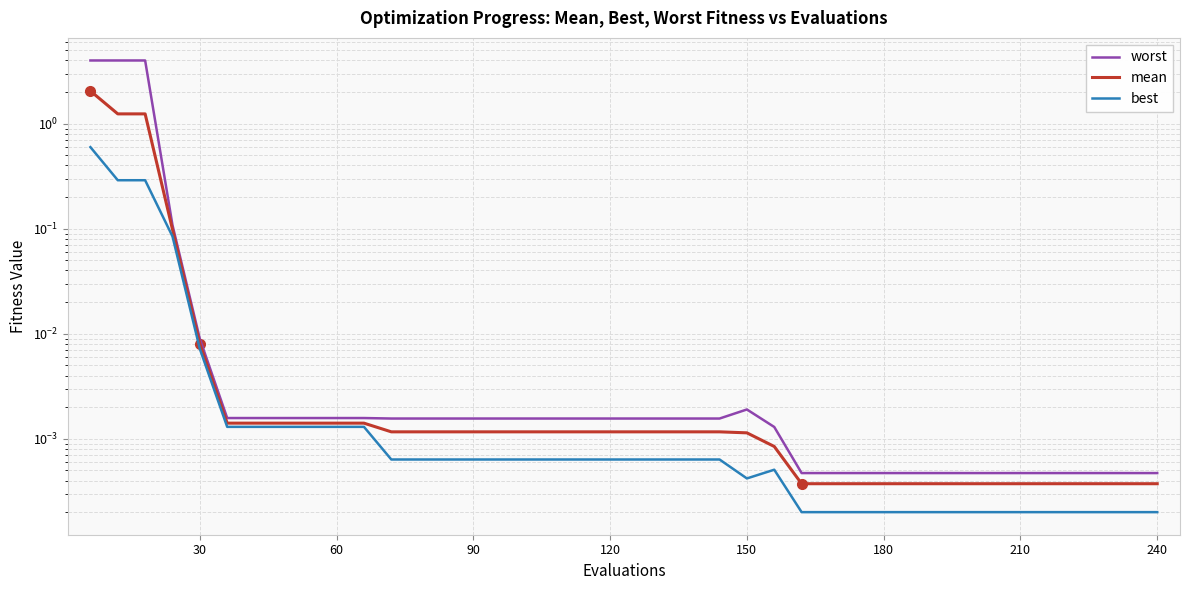

True or false: mean and best intersect in this chart.

False